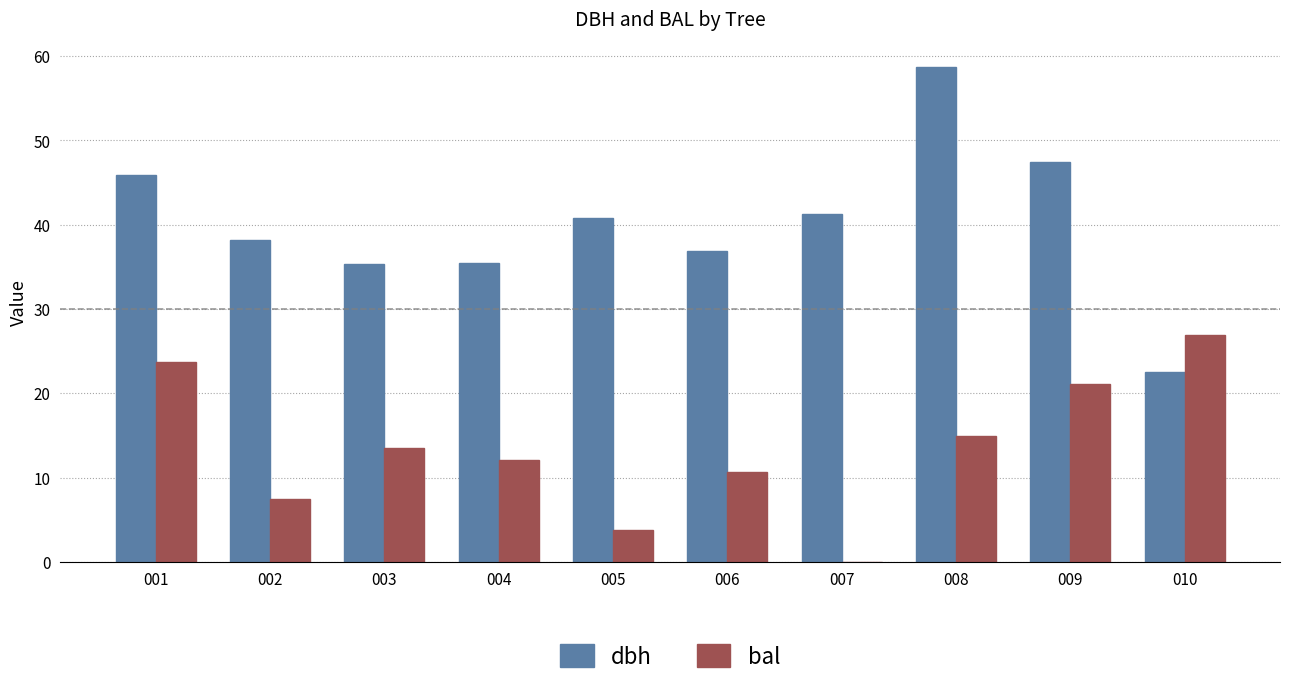

True or false: bal has a value of 5.6 at 006.

False